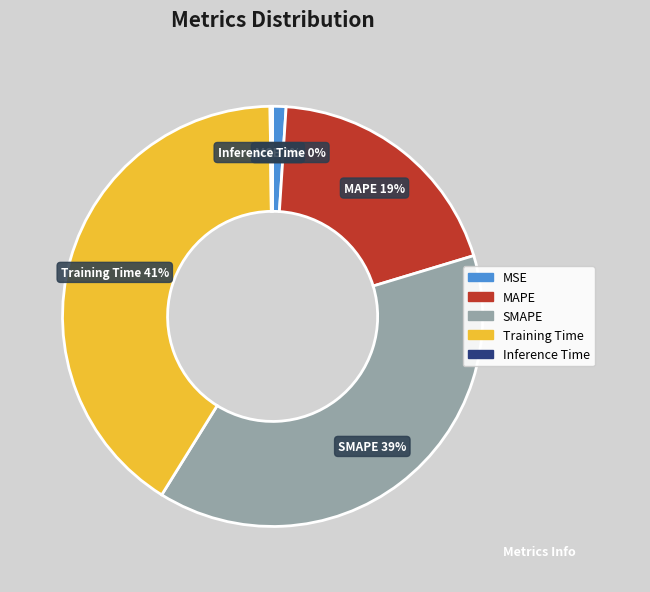

Which category has the biggest portion of the pie?

Training Time